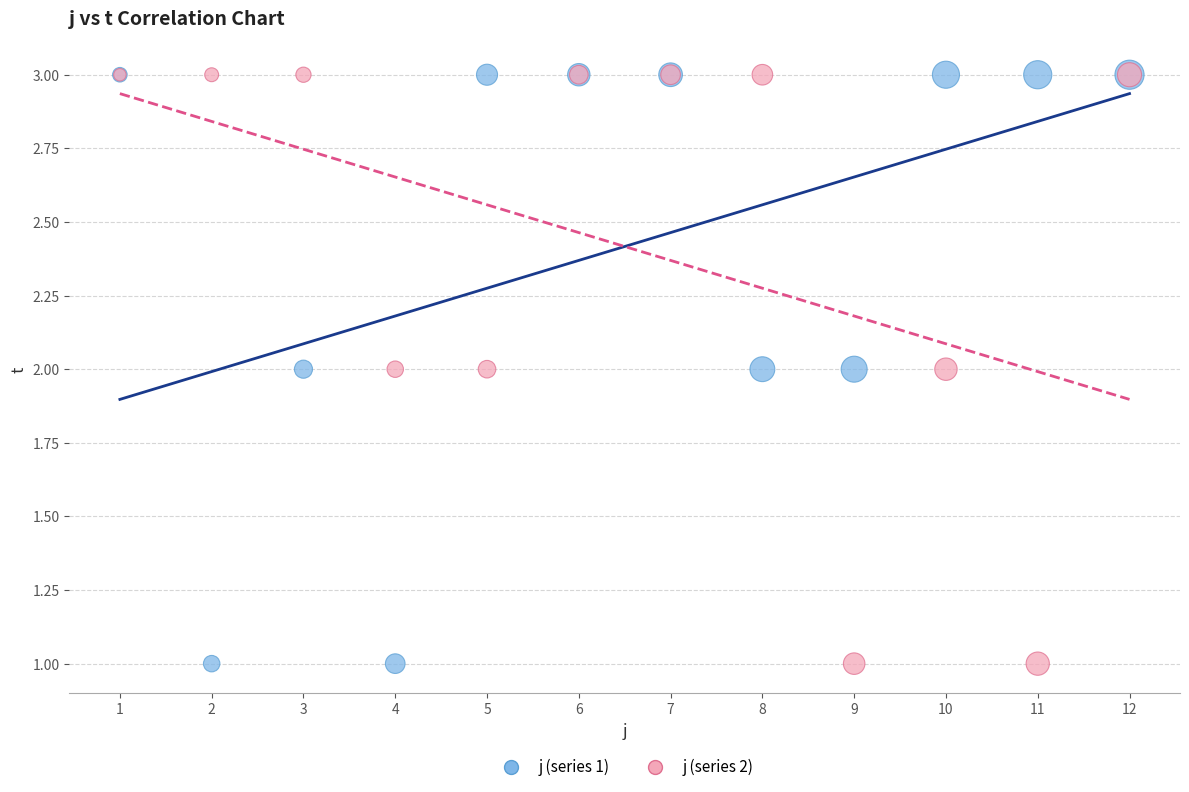

What are all the series names shown in the legend?

j (series 1), j (series 2)